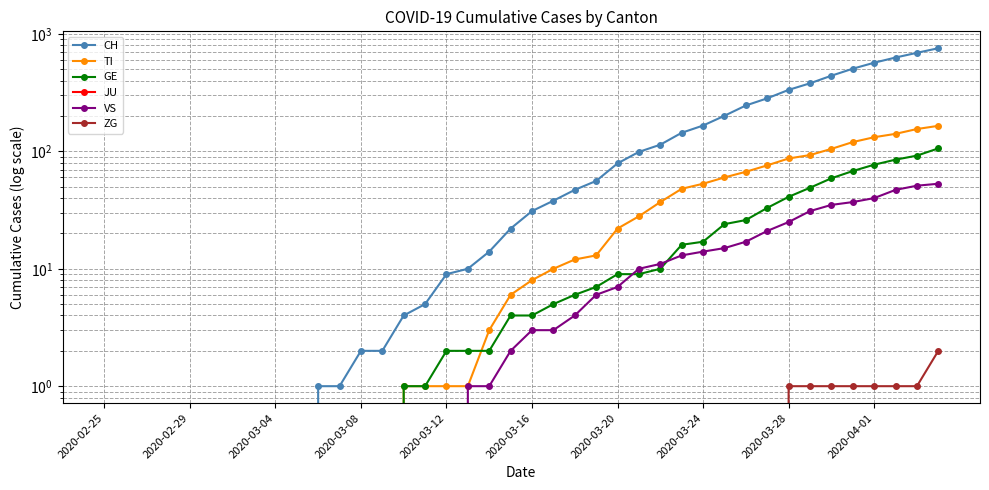

Which has a higher value, 15 or 2020-03-12?

15